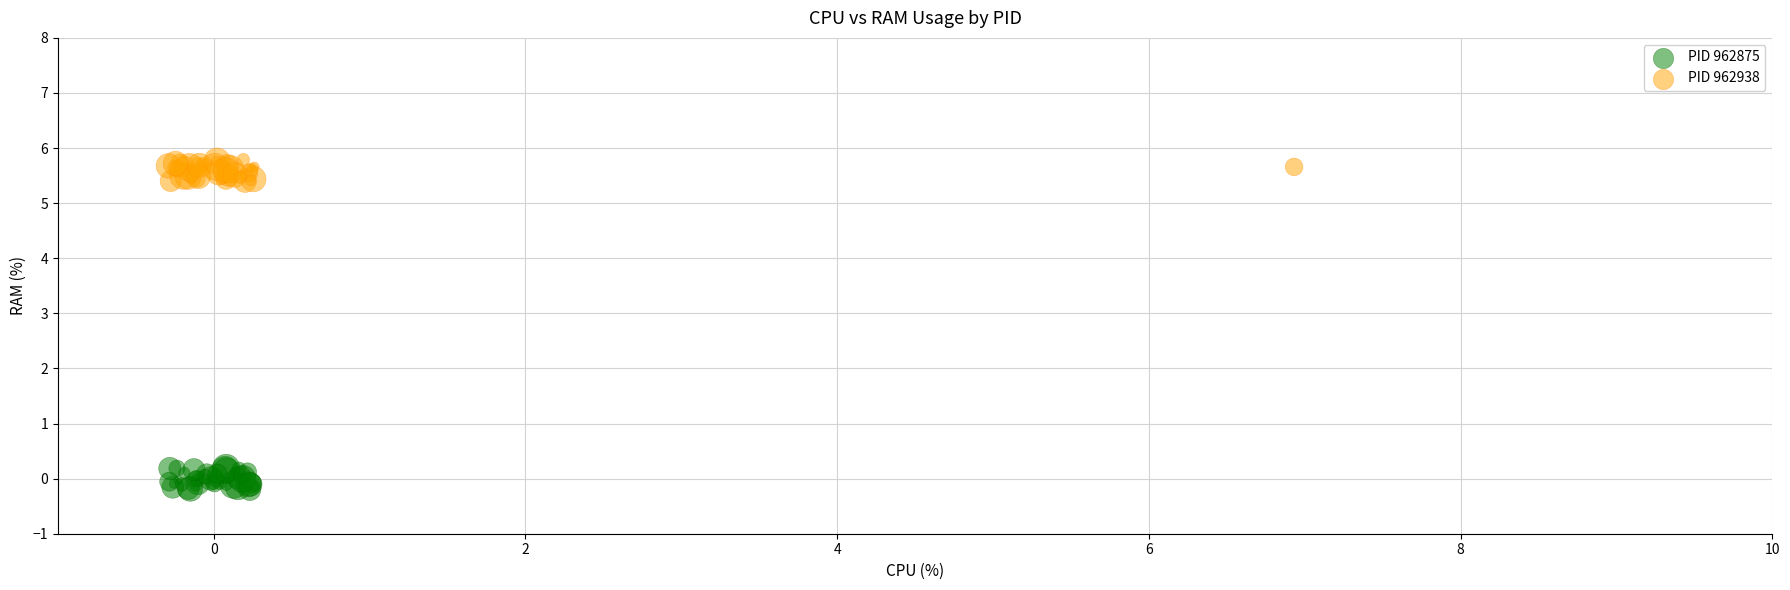

Which series contains the lowest Y value?

PID 962875